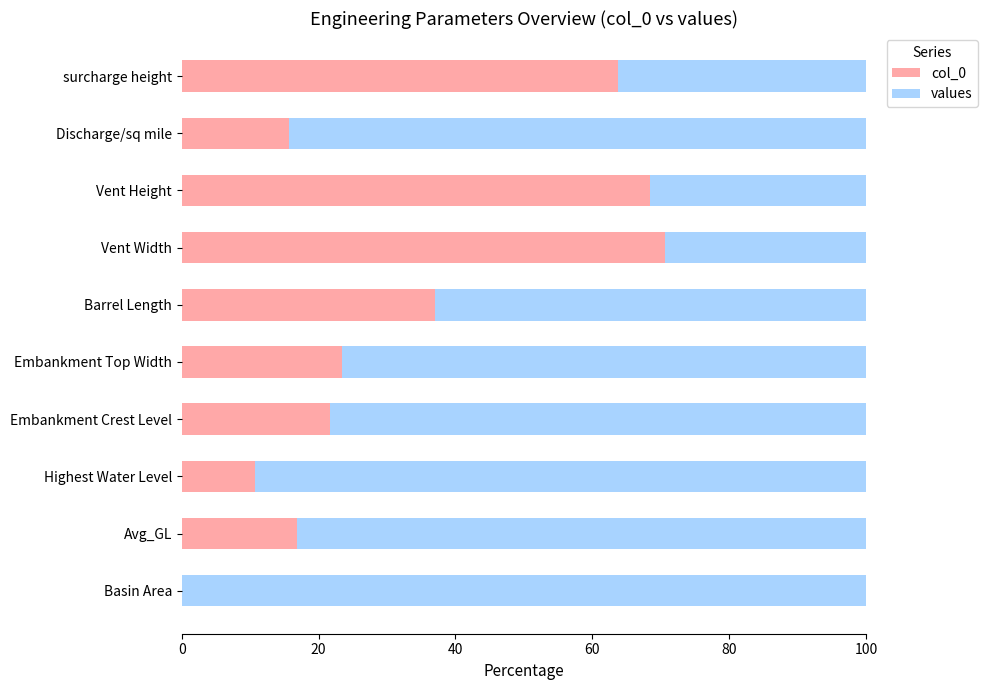

Is it true that col_0 equals 36.0 at Embankment Top Width?

False